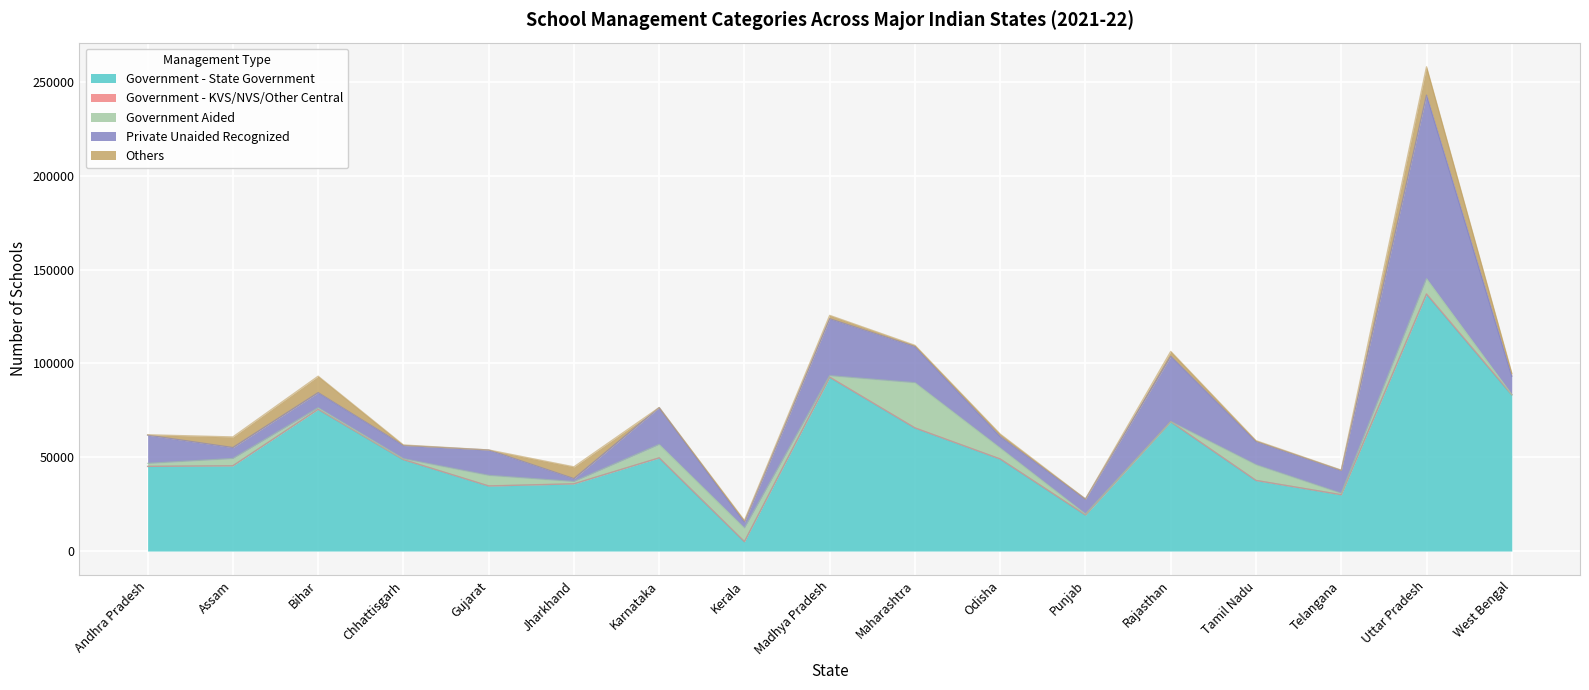

True or false: Government Aided has a value of 4593 at Karnataka.

False